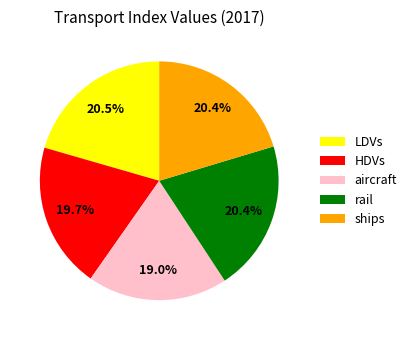

How many segments does this pie chart have?

5